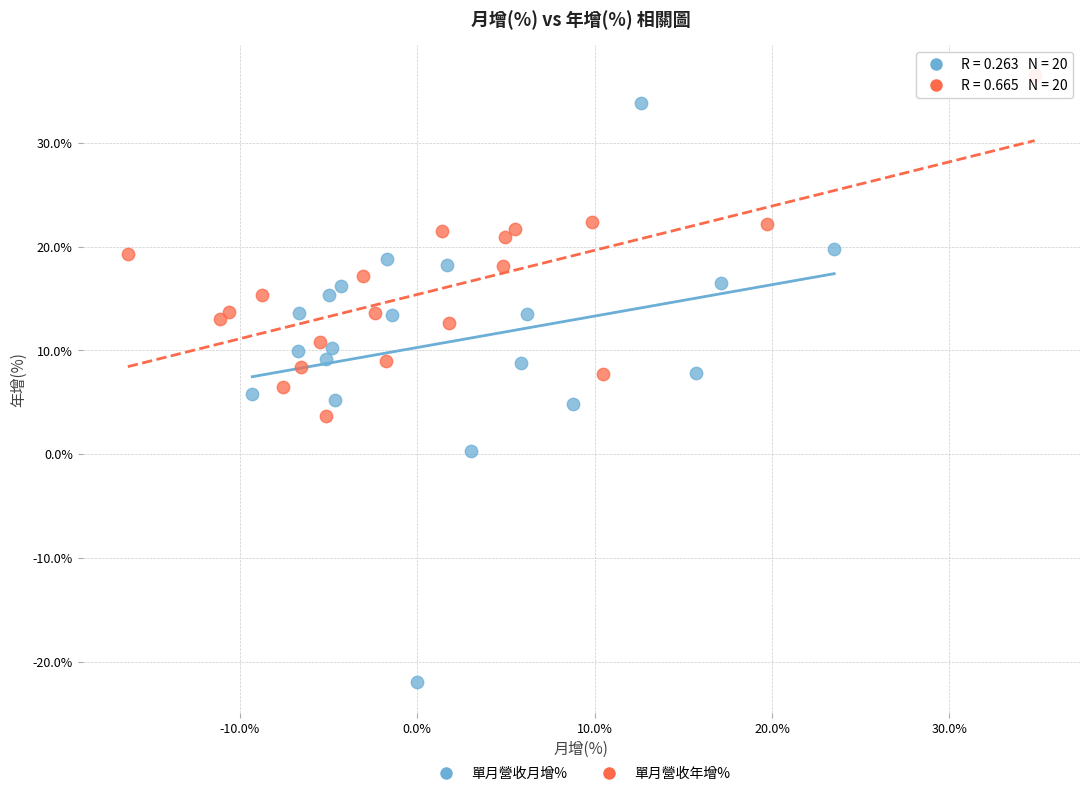

Which series reaches the maximum Y coordinate?

單月營收年增%